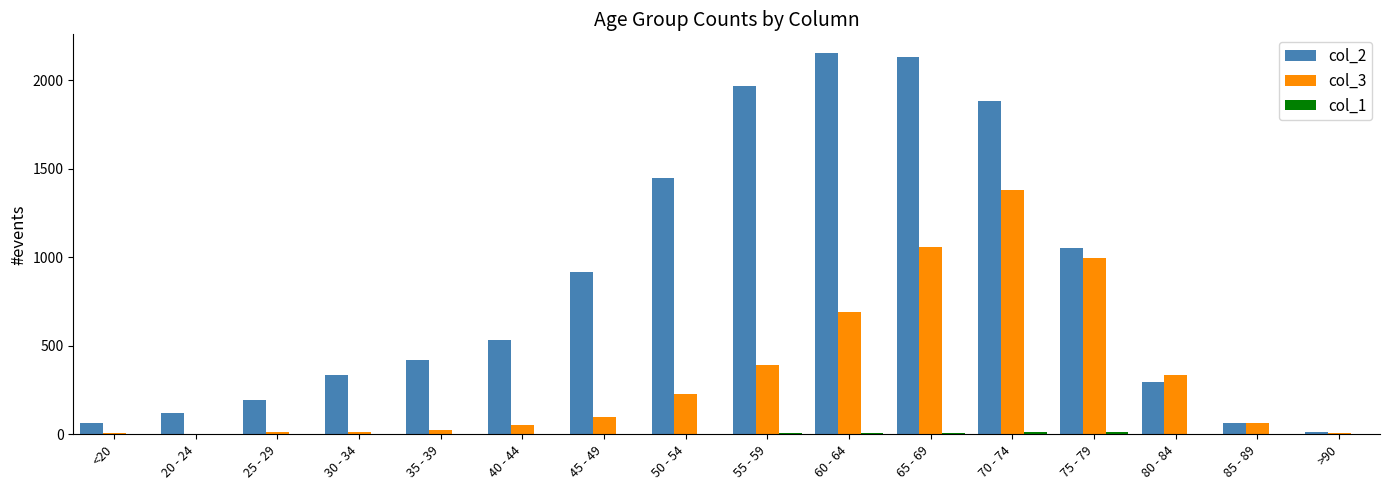

Is the value of col_2 at 85 - 89 greater than the value of col_3 at 20 - 24?

Yes